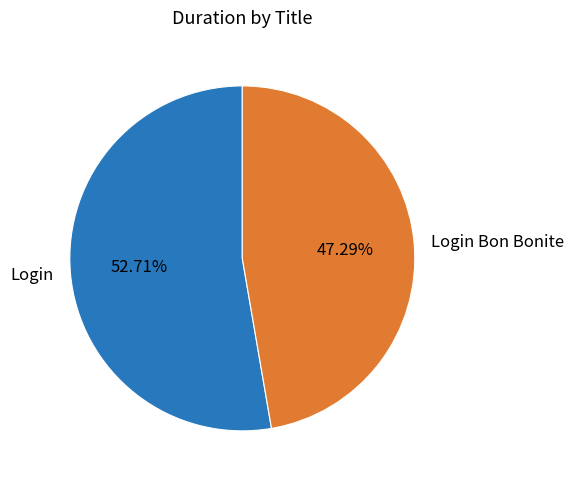

What percentage is the Login Bon Bonite slice, to the nearest percent?

47%